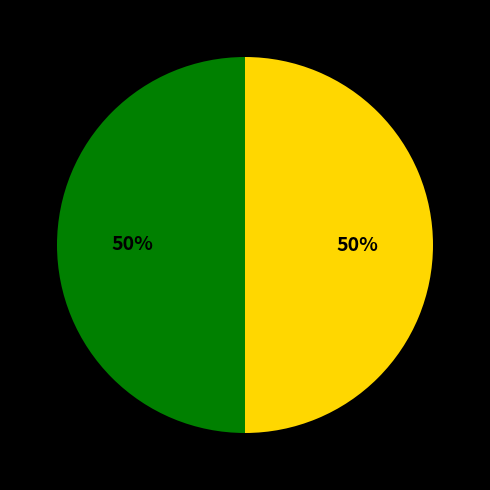

To the nearest percent, what is the average slice percentage?

50%